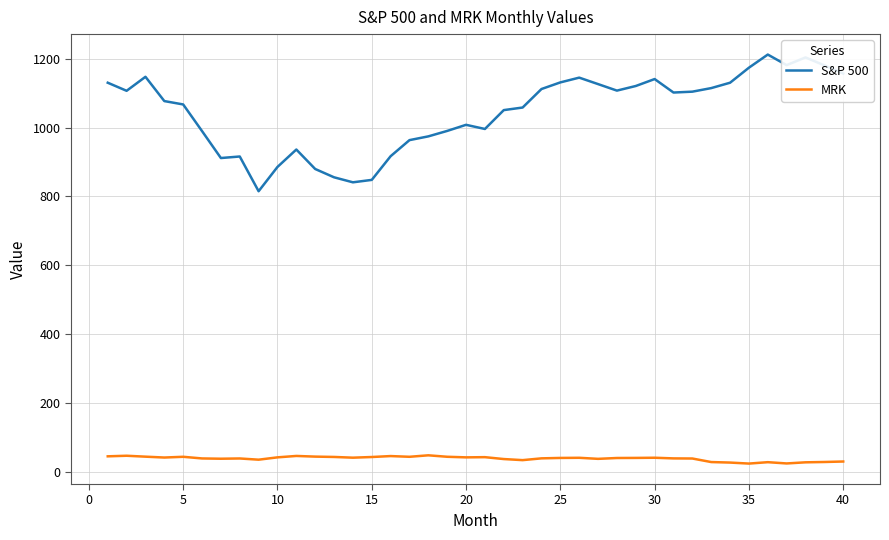

What are all the series names shown in the legend?

S&P 500, MRK